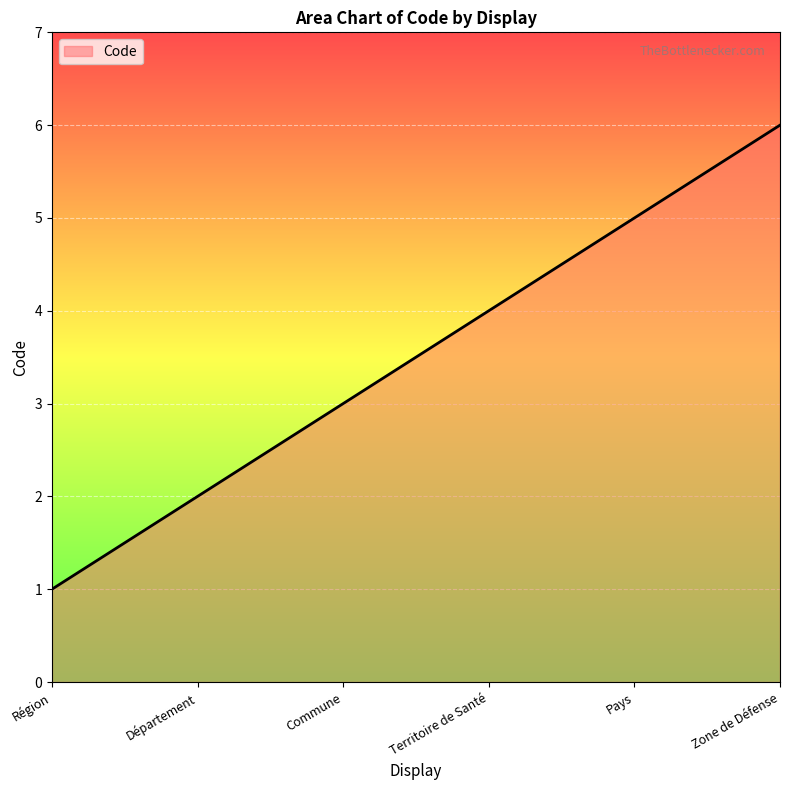

Reading left to right, what are all the values shown in this chart?

1	2	3	4	5	6